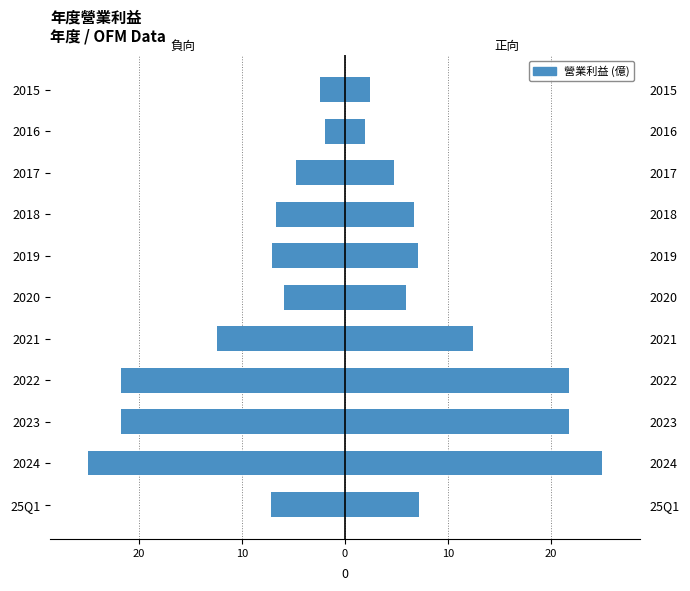

Reading left to right, extract all data points from this chart.

左側 (負向): -7.2	-24.9	-21.7	-21.7	-12.4	-5.9	-7.1	-6.7	-4.8	-2.0	-2.4
營業利益: 7.2	24.9	21.7	21.7	12.4	5.9	7.1	6.7	4.8	2.0	2.4